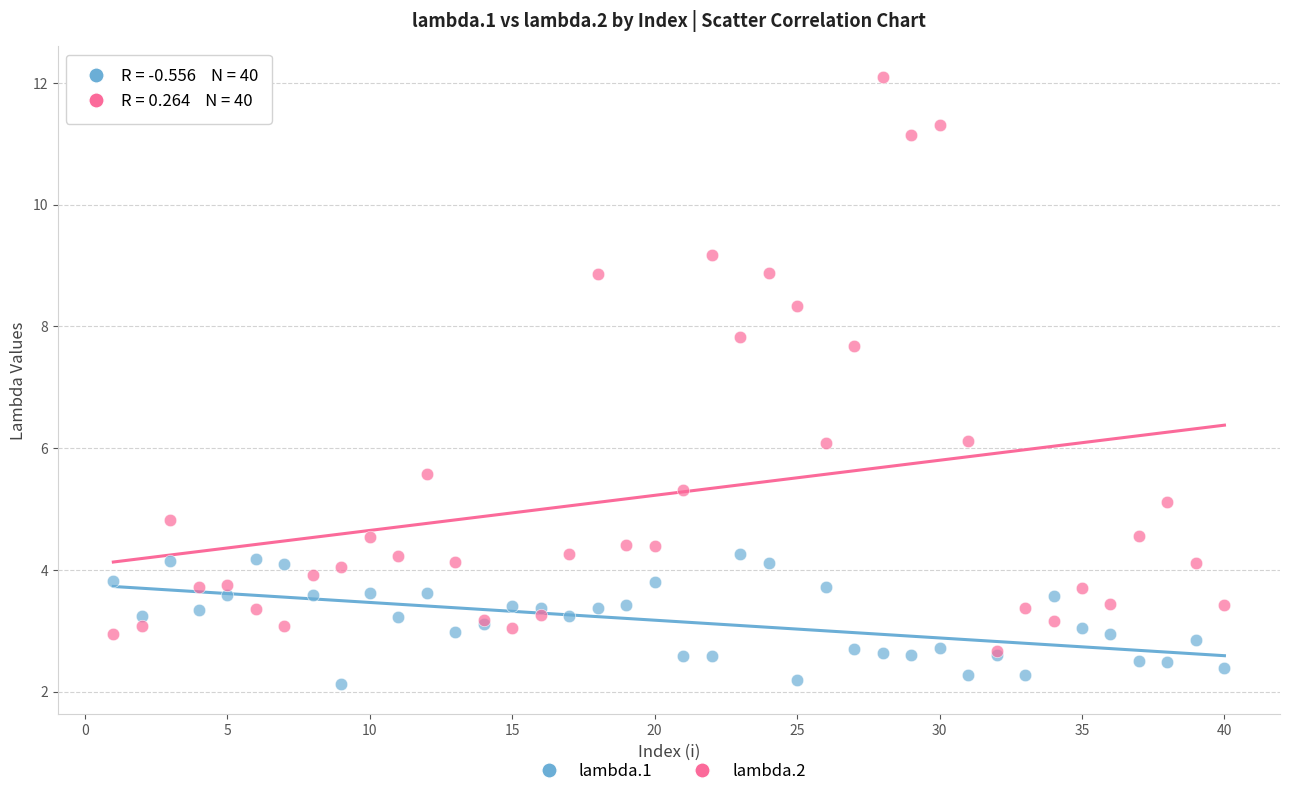

Which series contains the lowest Y value?

lambda.1